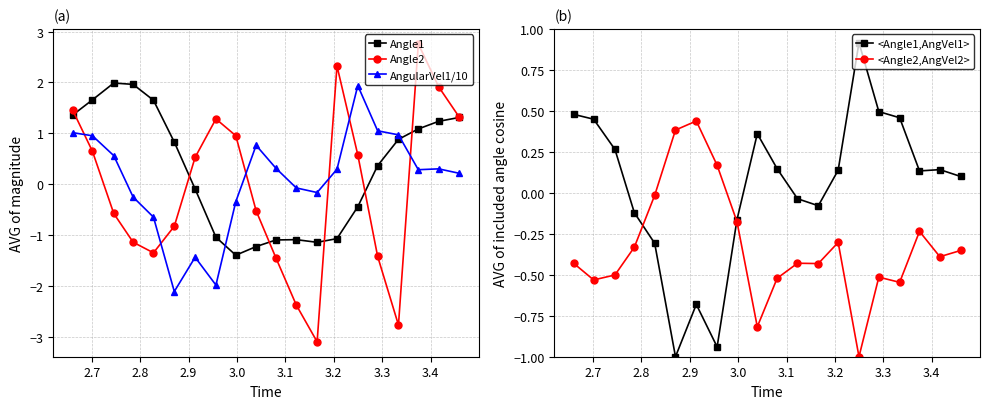

What is the maximum value for AngularVel1/10?

1.9